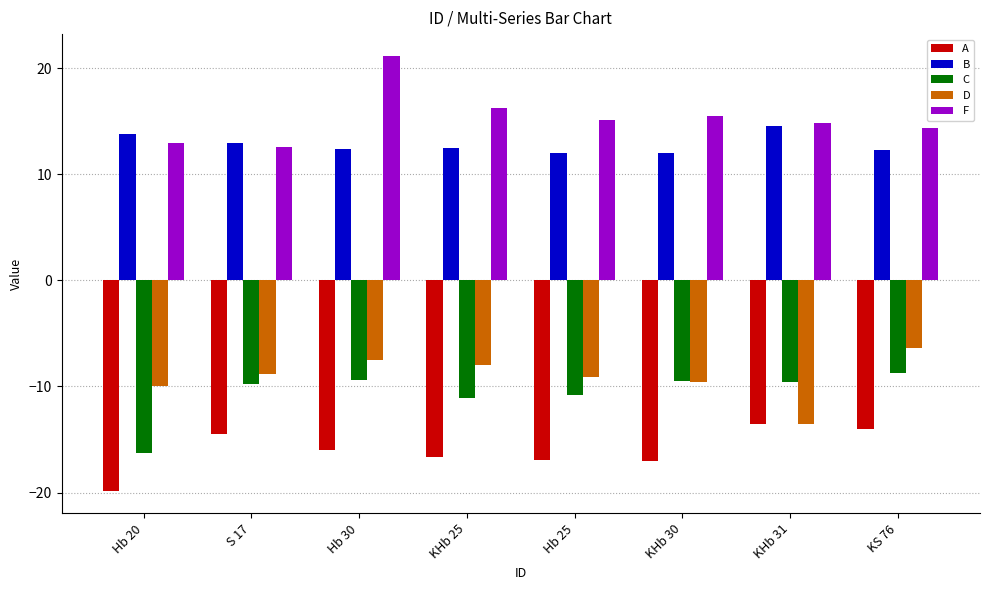

What is the difference between the maximum and second lowest values in the B series?

2.5